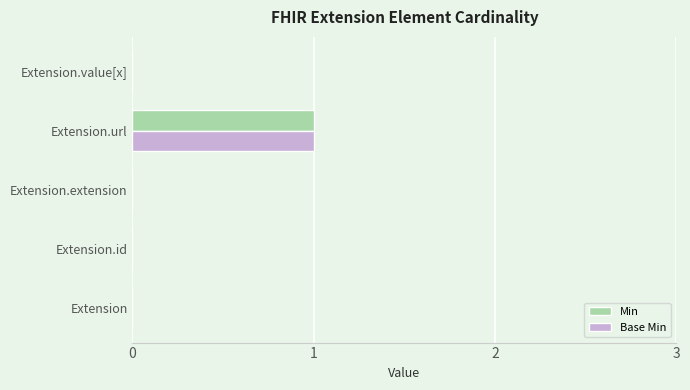

Which category has the highest value across all series?

Extension.url